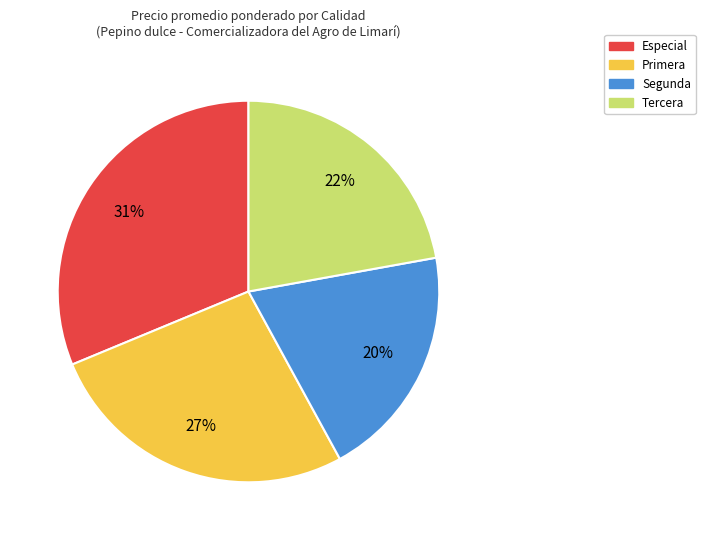

Between Especial and Tercera, which is larger?

Especial